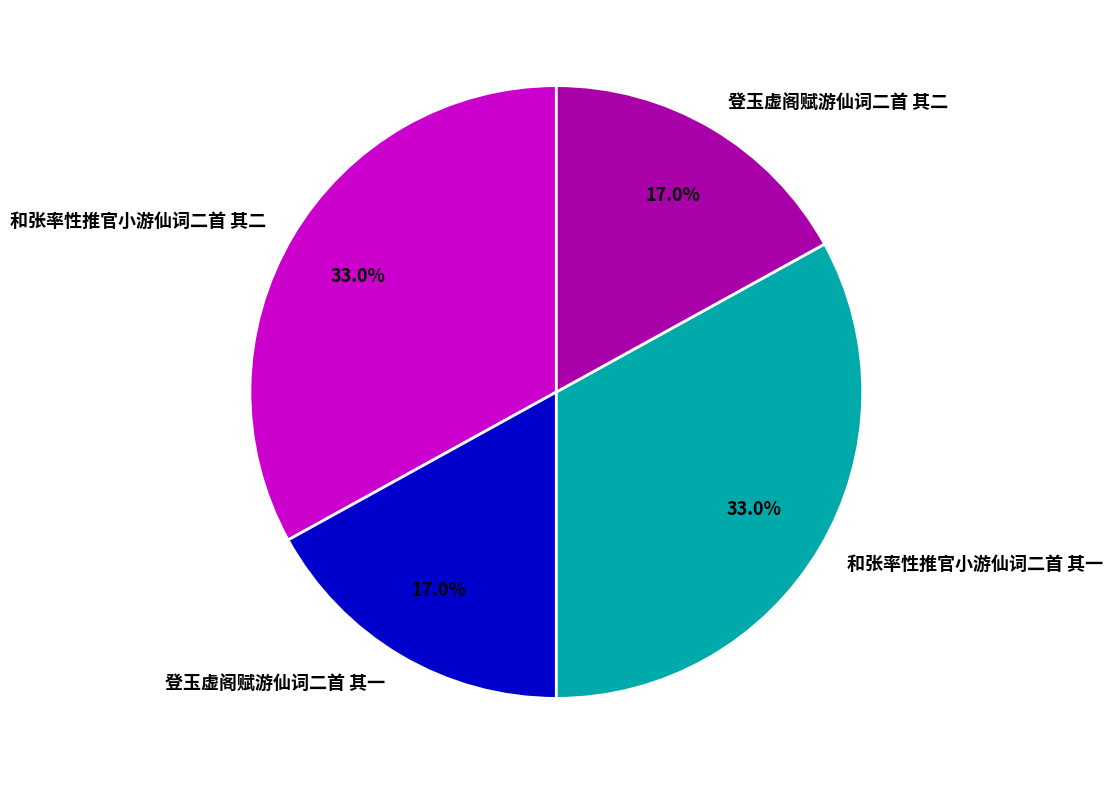

To the nearest percent, what is the combined percentage of 和张率性推官小游仙词二首 其二 and 登玉虚阁赋游仙词二首 其一?

50%